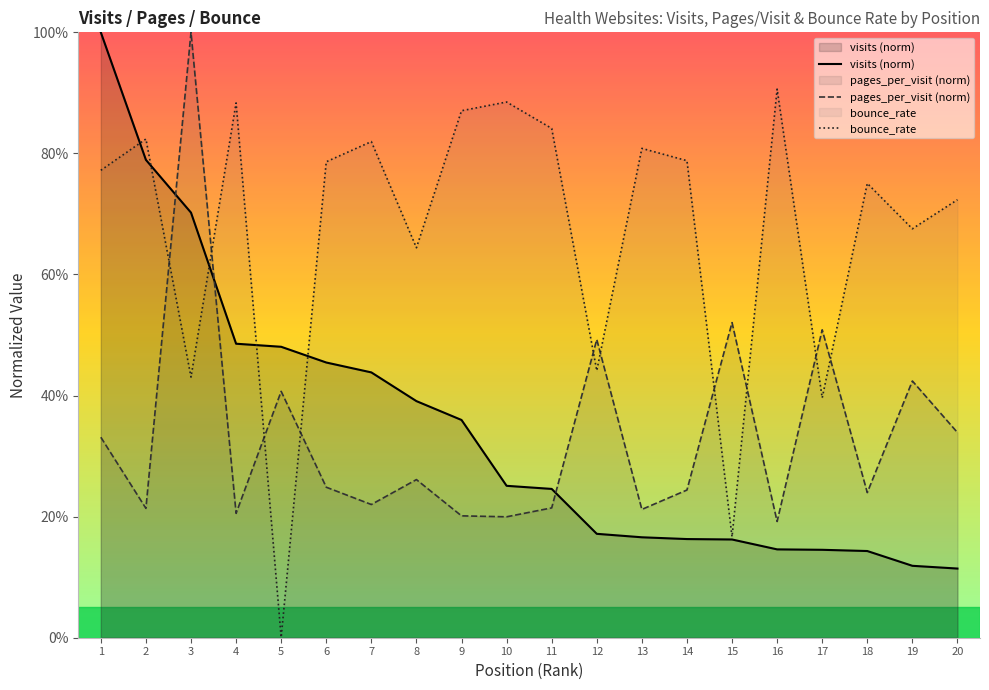

At which label is visits (norm) closest to 0?

20